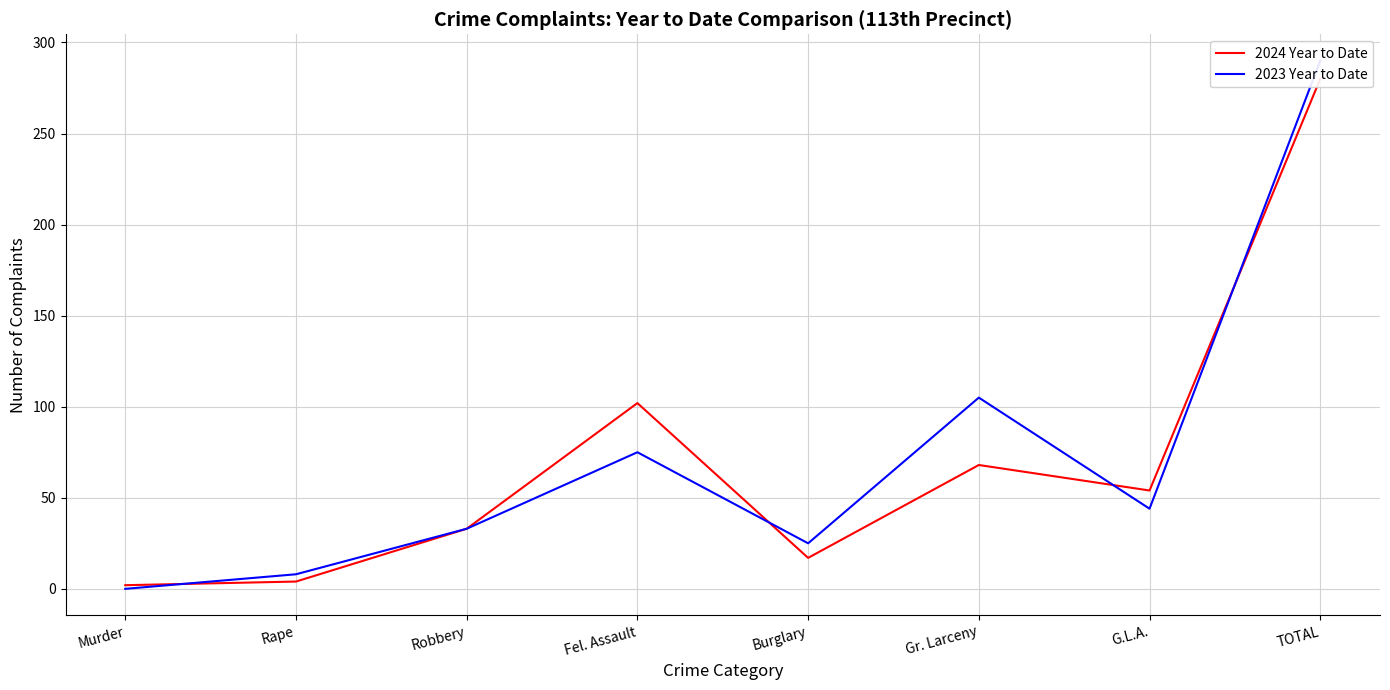

What position from the left is Murder?

1